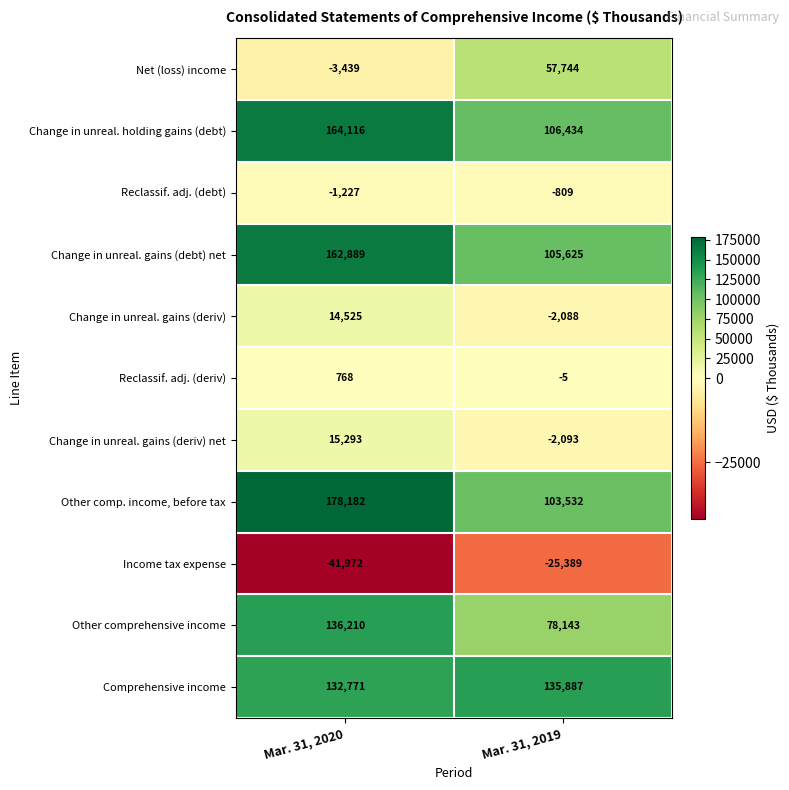

What is the total value across all series at Mar. 31, 2019?

556981